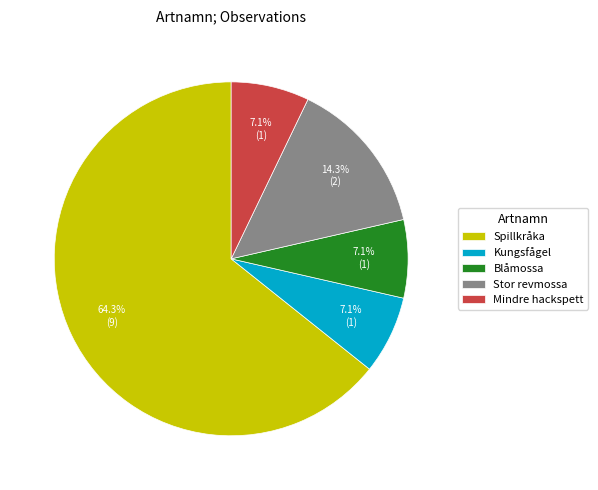

Combined, do Blåmossa and Kungsfågel account for over 50%?

No